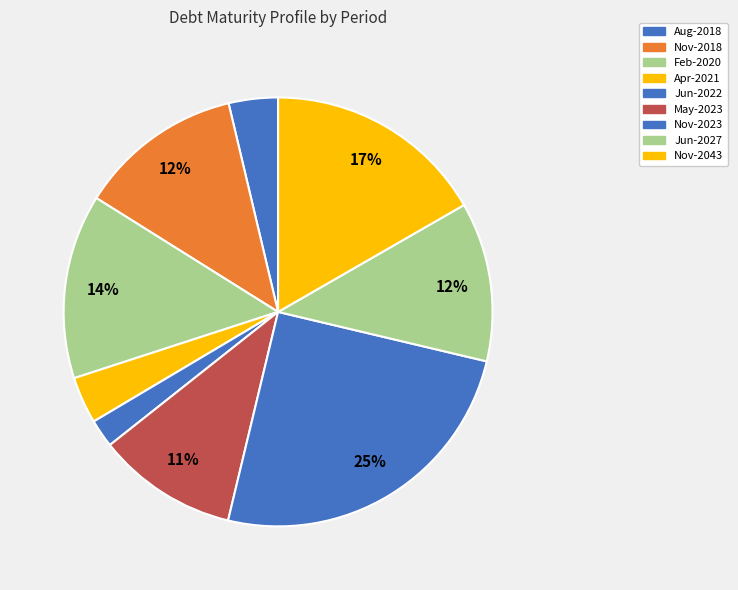

What is the largest slice in the pie chart?

Nov-2023